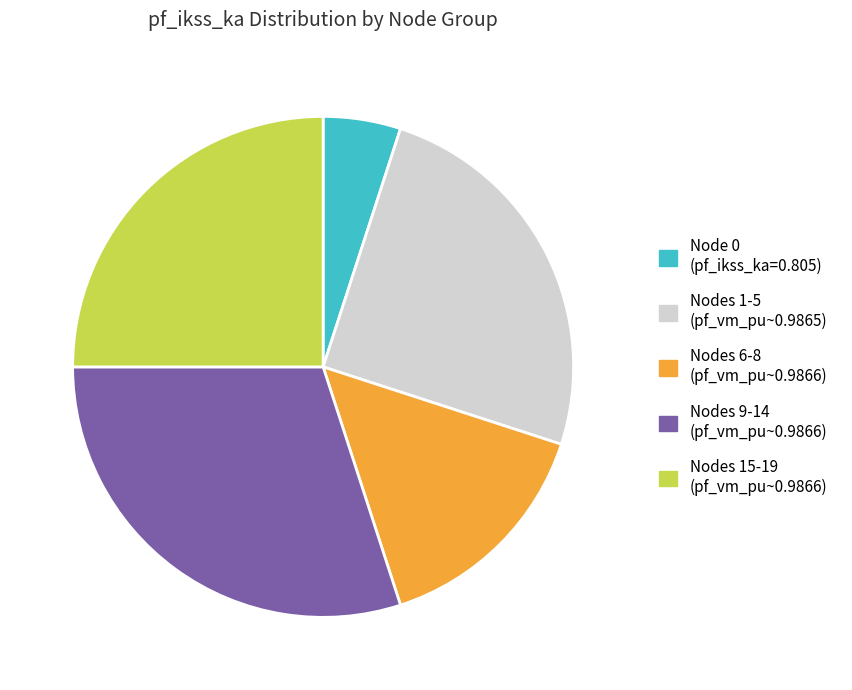

Combined, do Nodes 1-5 (pf_vm_pu~0.9865) and Nodes 9-14 (pf_vm_pu~0.9866) account for over 50%?

Yes